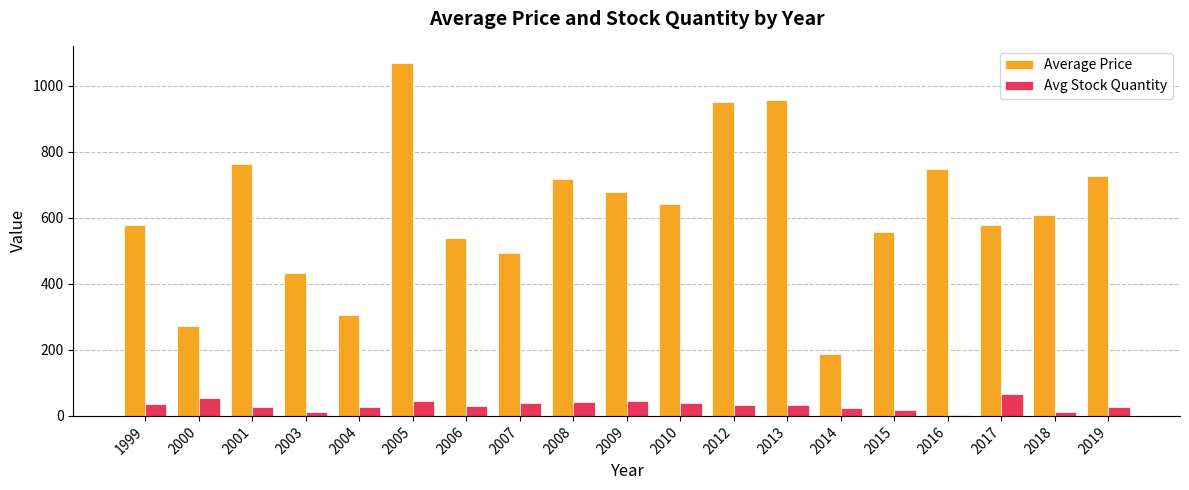

What is the sum of all Average Price values?

11801.4